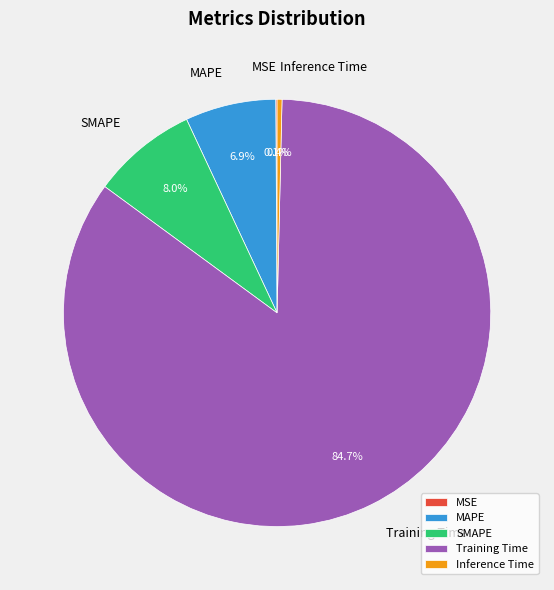

What is the majority slice?

Training Time